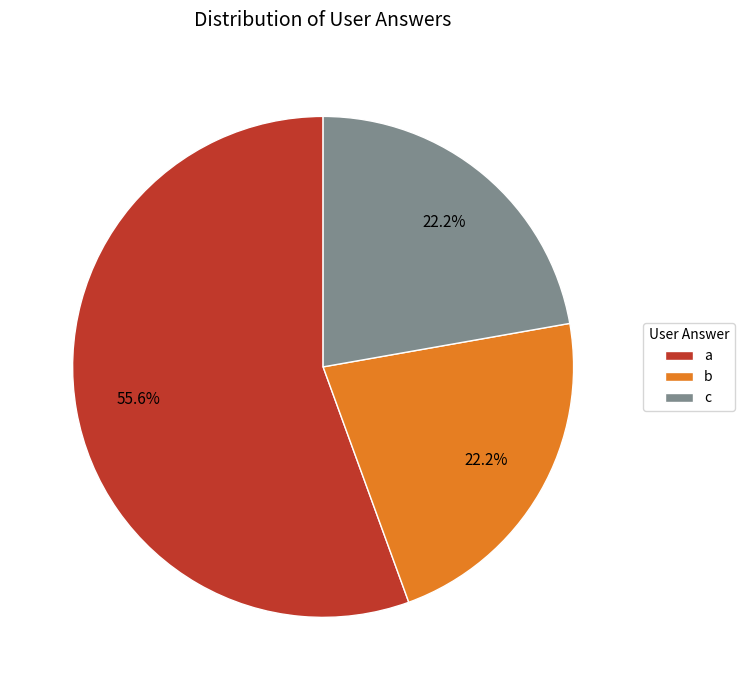

Which slice represents more than half of the pie?

a